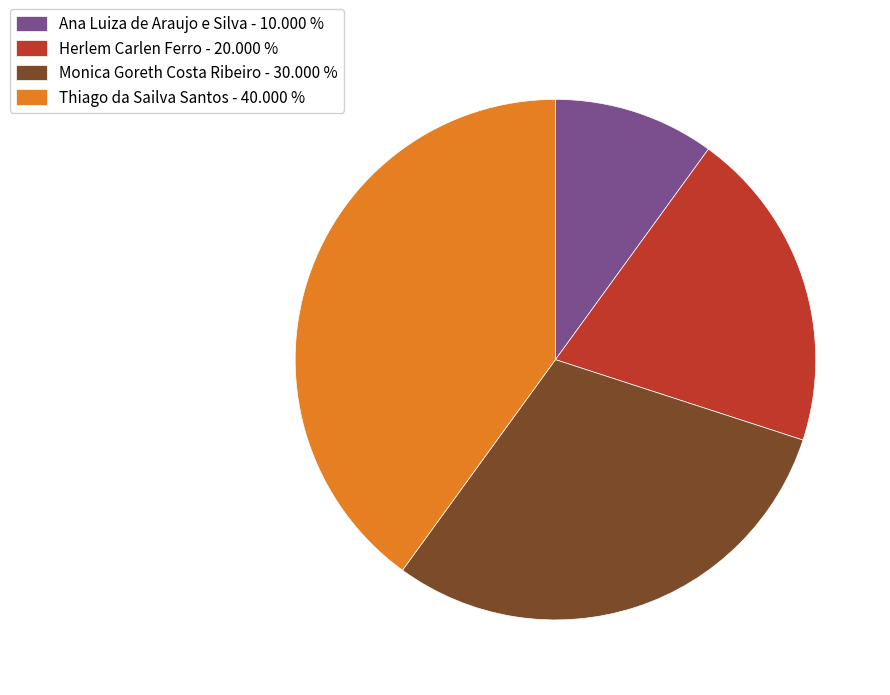

Is Herlem Carlen Ferro the majority of the pie?

No